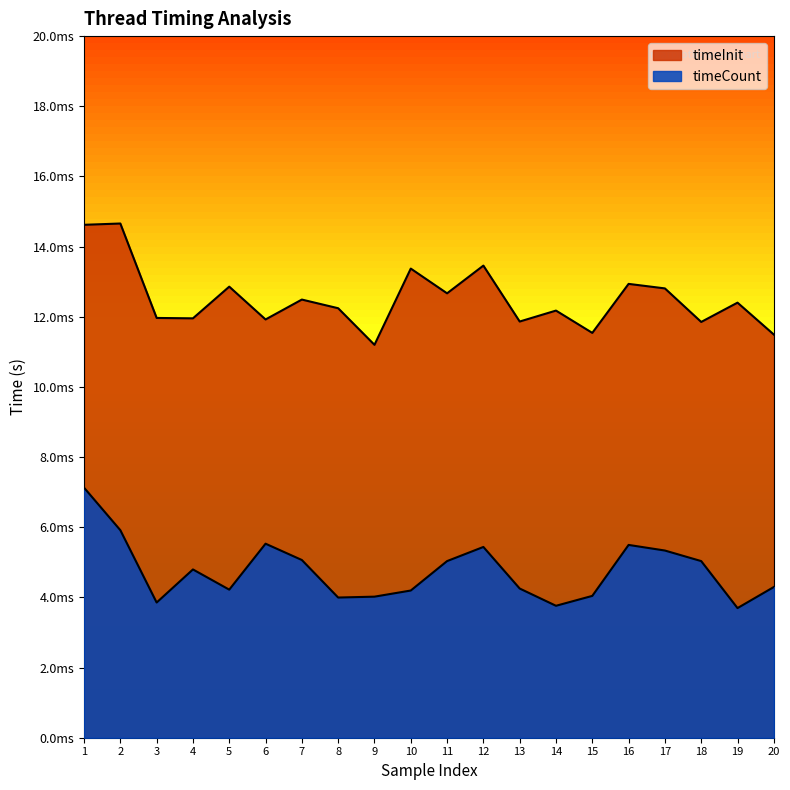

In timeCount, how many points are higher than both neighbors (excluding endpoints)?

4